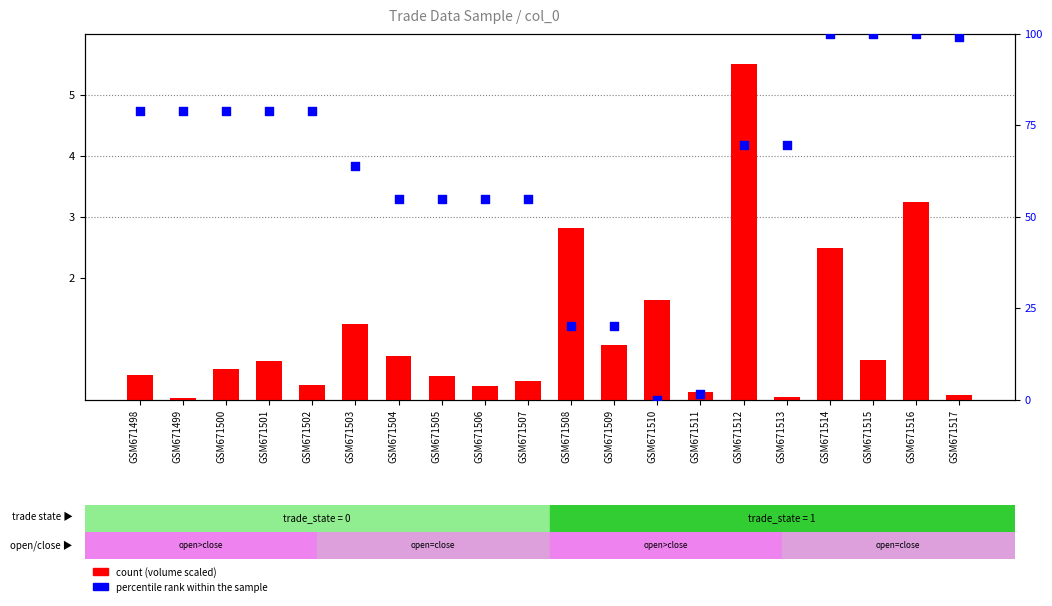

What is the total value across all series at GSM671512?

74.9